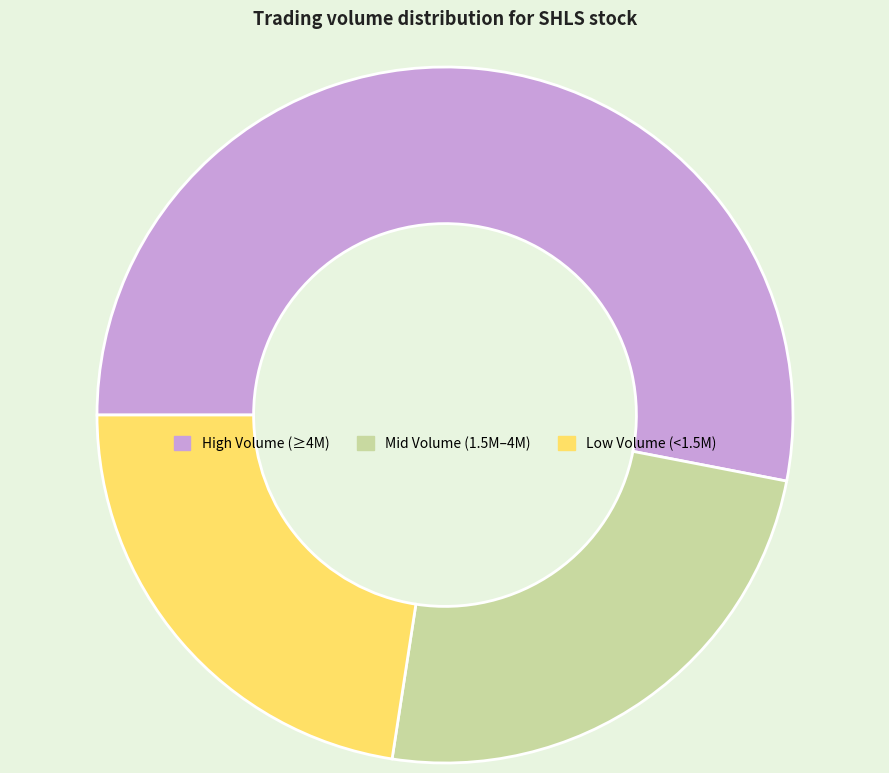

Between Mid Volume (1.5M–4M) and High Volume (≥4M), which is larger?

High Volume (≥4M)